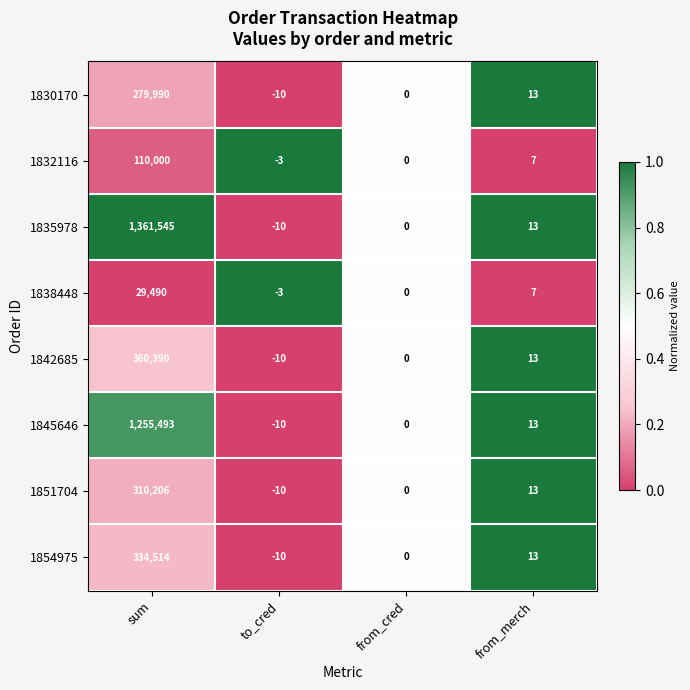

What is the difference between the 1838448 values at from_cred and from_merch?

7